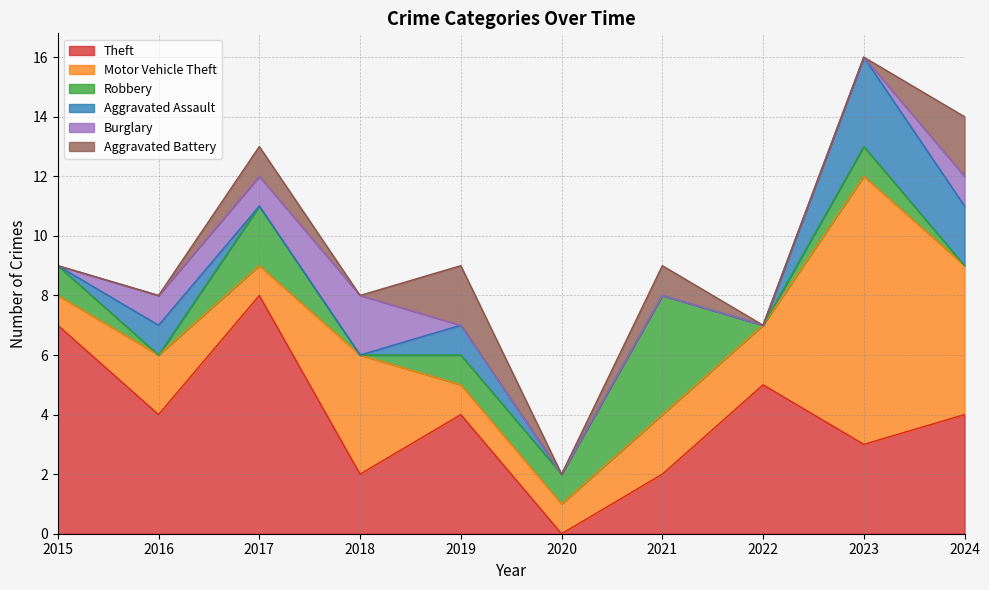

What is the value of the Robbery point at the 9th from the left?

1